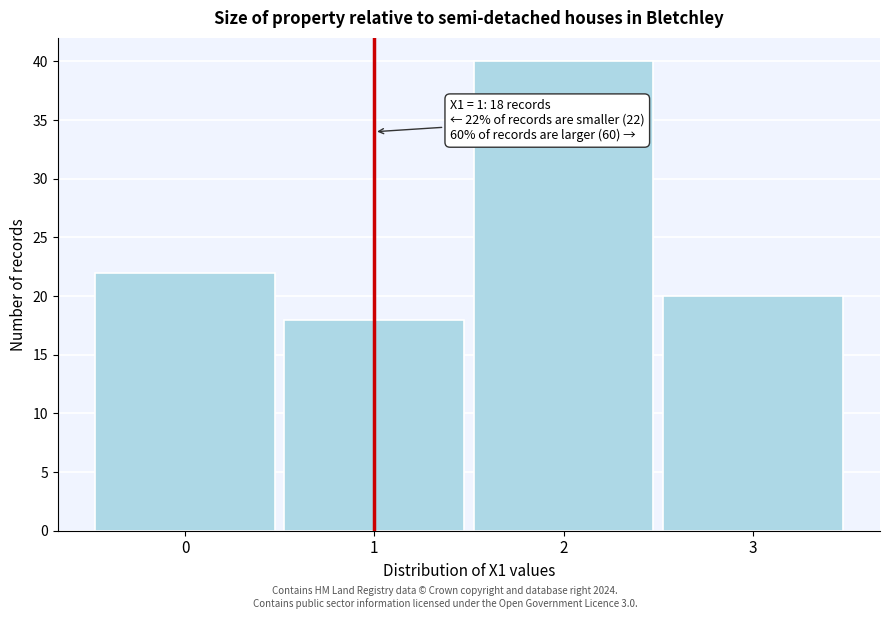

Over which range of the x-axis is the bar tallest?

1.5 to 2.5